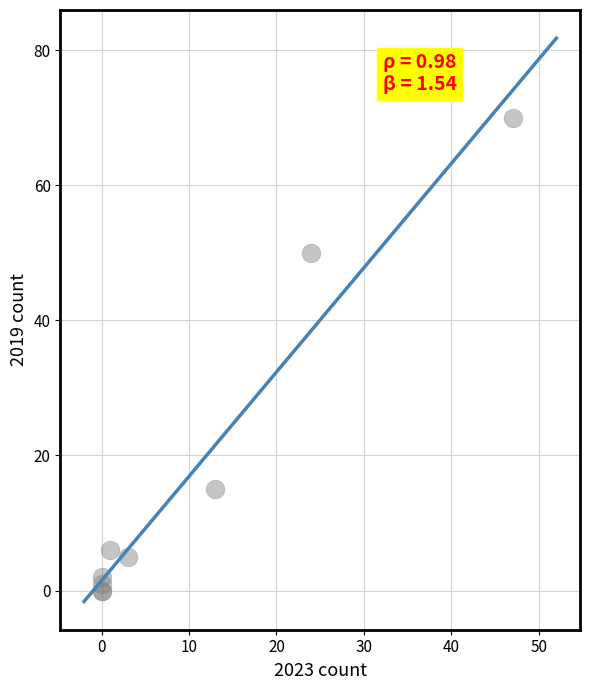

What Y value in the scatter plot is closest to 35?

50